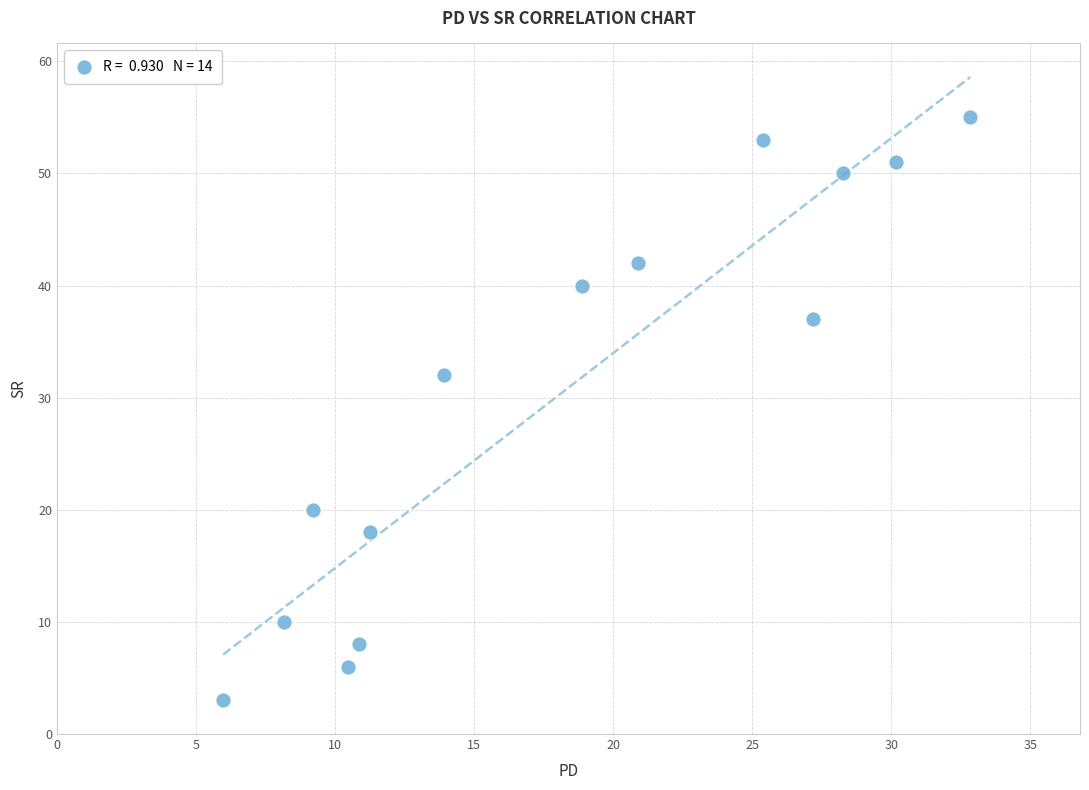

What is the range of Y values (max minus min)?

52